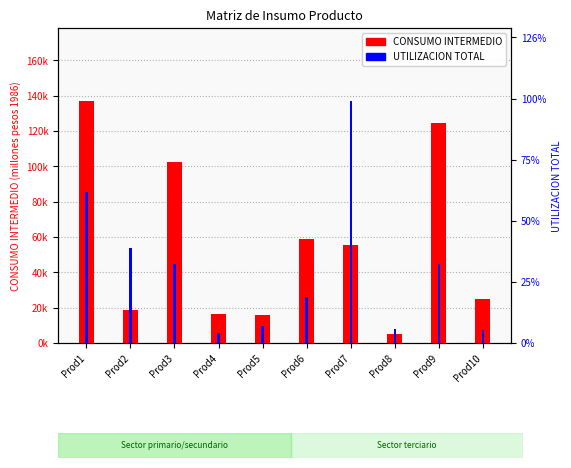

List the series in order of their overall mean, highest first.

UTILIZACION TOTAL, CONSUMO INTERMEDIO